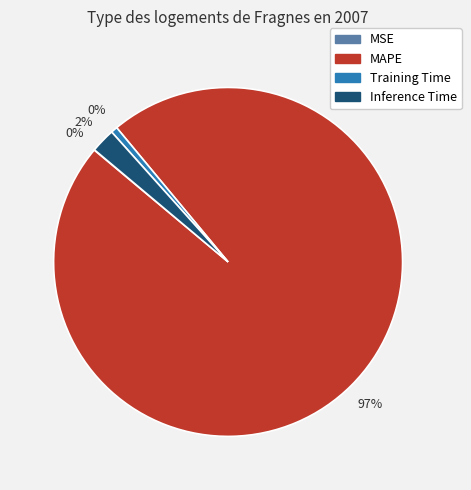

Is it true that Inference Time is 1% of the pie?

False